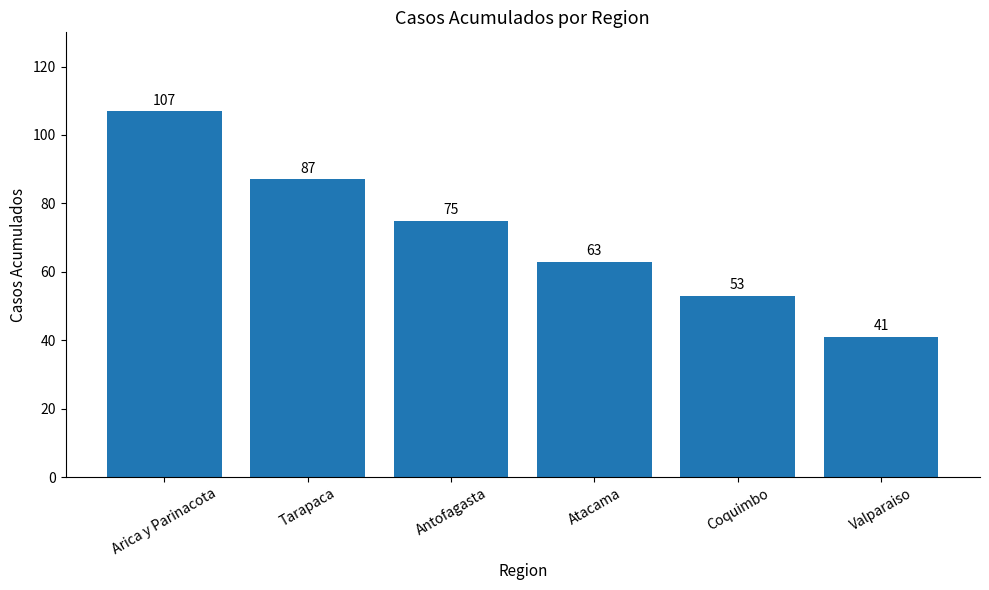

What position from the left is Tarapaca?

2